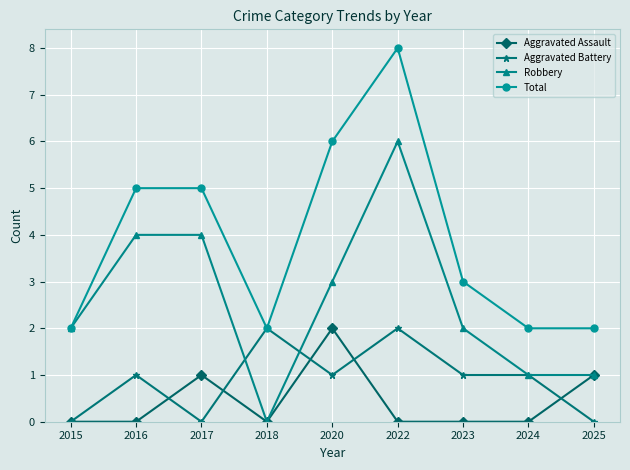

Does the chart have visible grid lines?

Yes